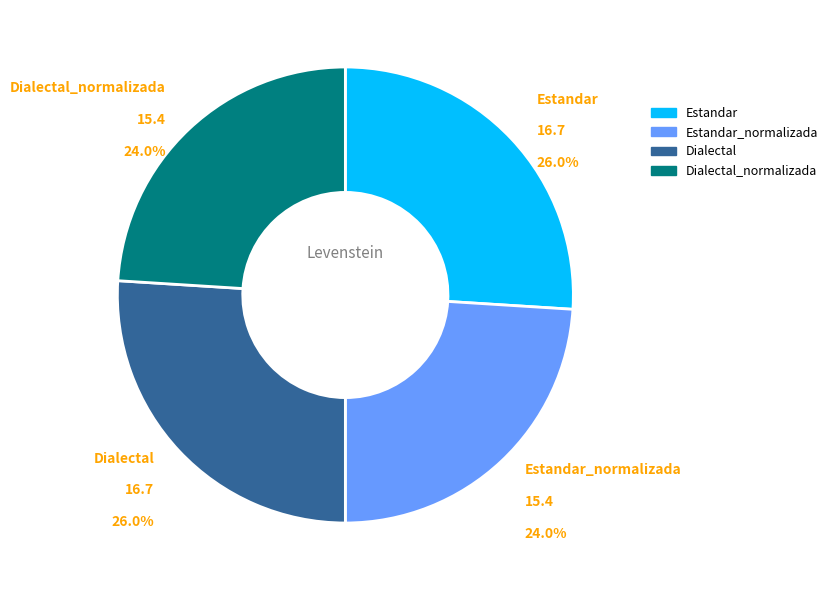

Approximately how many times larger is the value at Dialectal_normalizada compared to Dialectal?

0.9